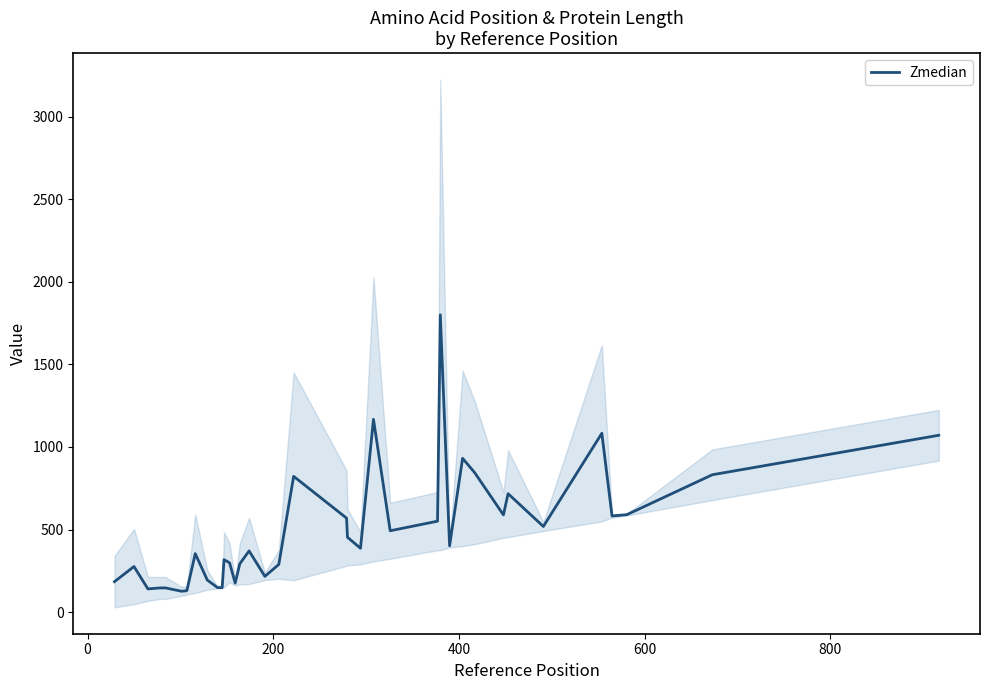

True or false: there are more than 0 points higher than both neighbors.

True